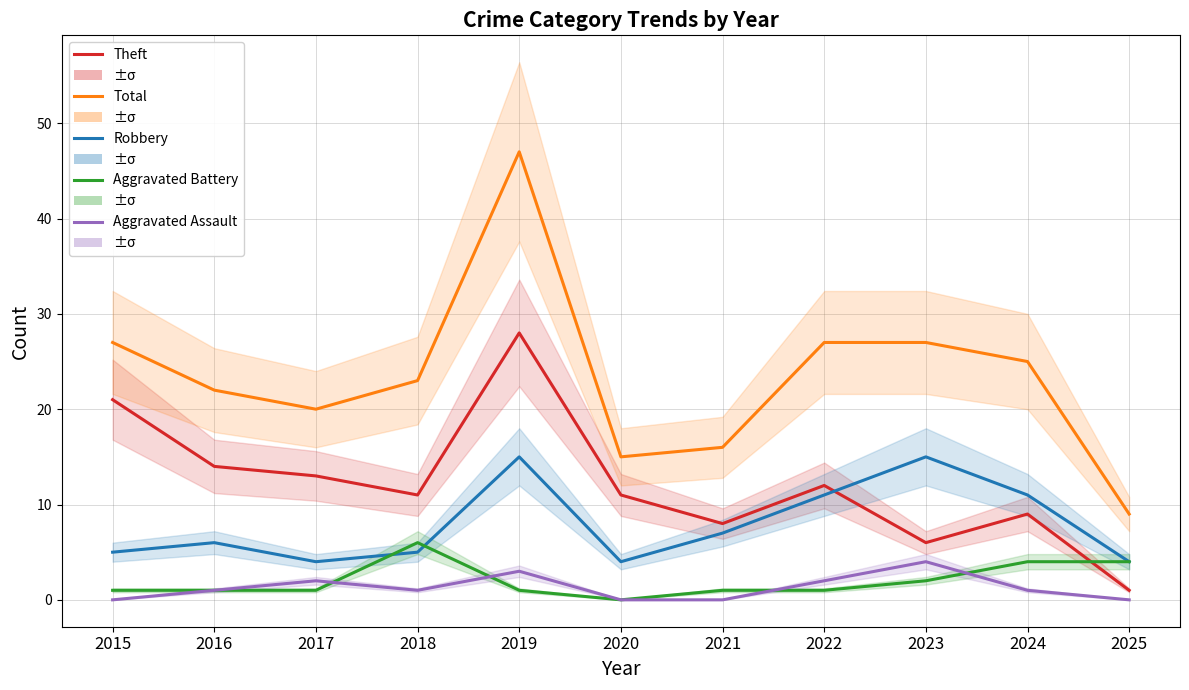

At which category does Aggravated Assault reach its first local valley?

2018